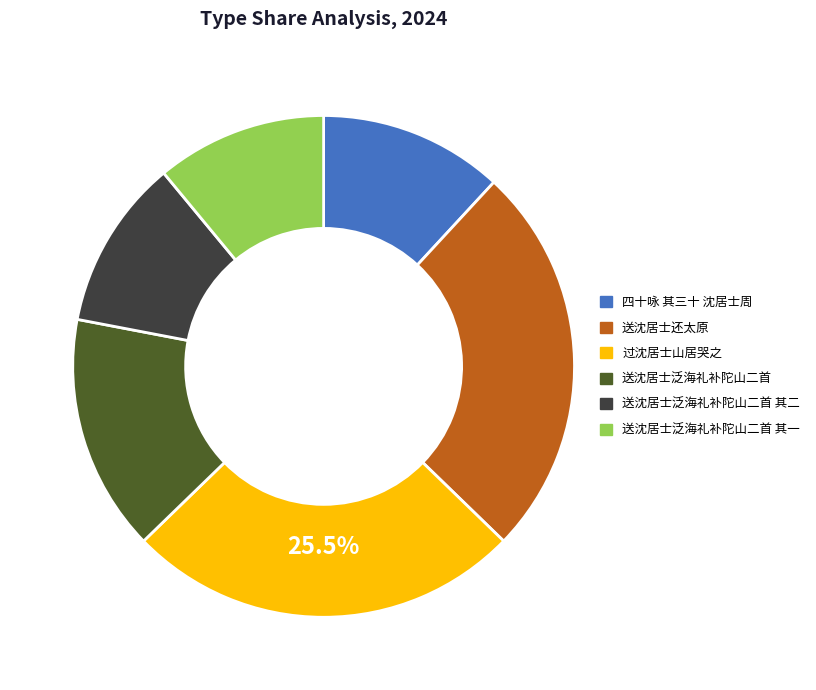

How many slices are in this pie chart?

6